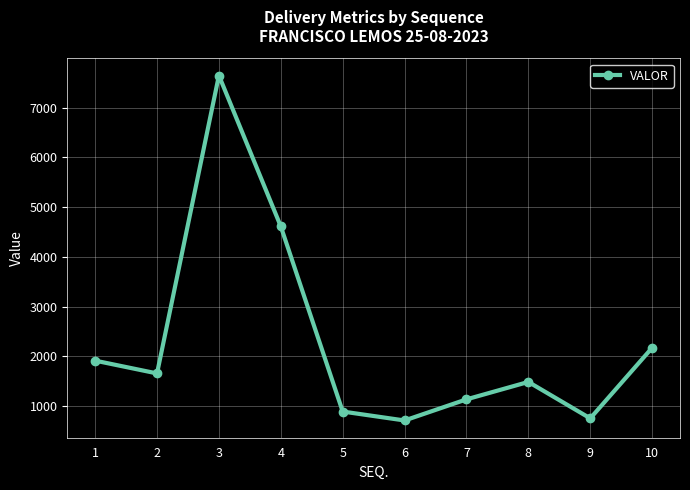

True or false: the data has more than 2 interior local peaks.

False